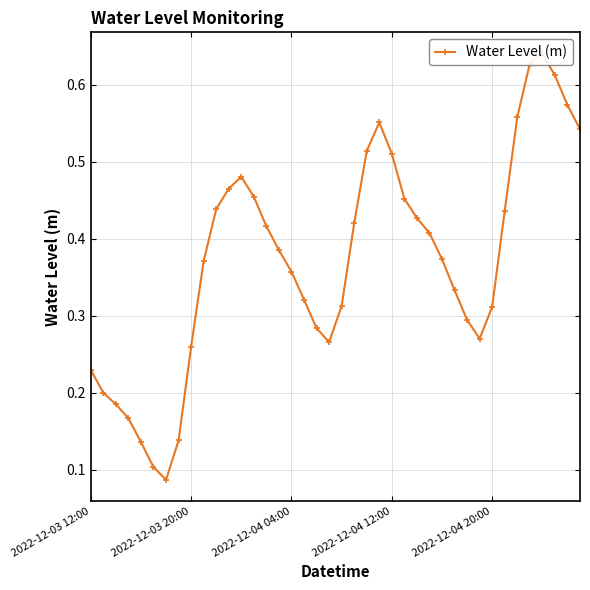

Does the chart display data point markers on the line(s)?

Yes